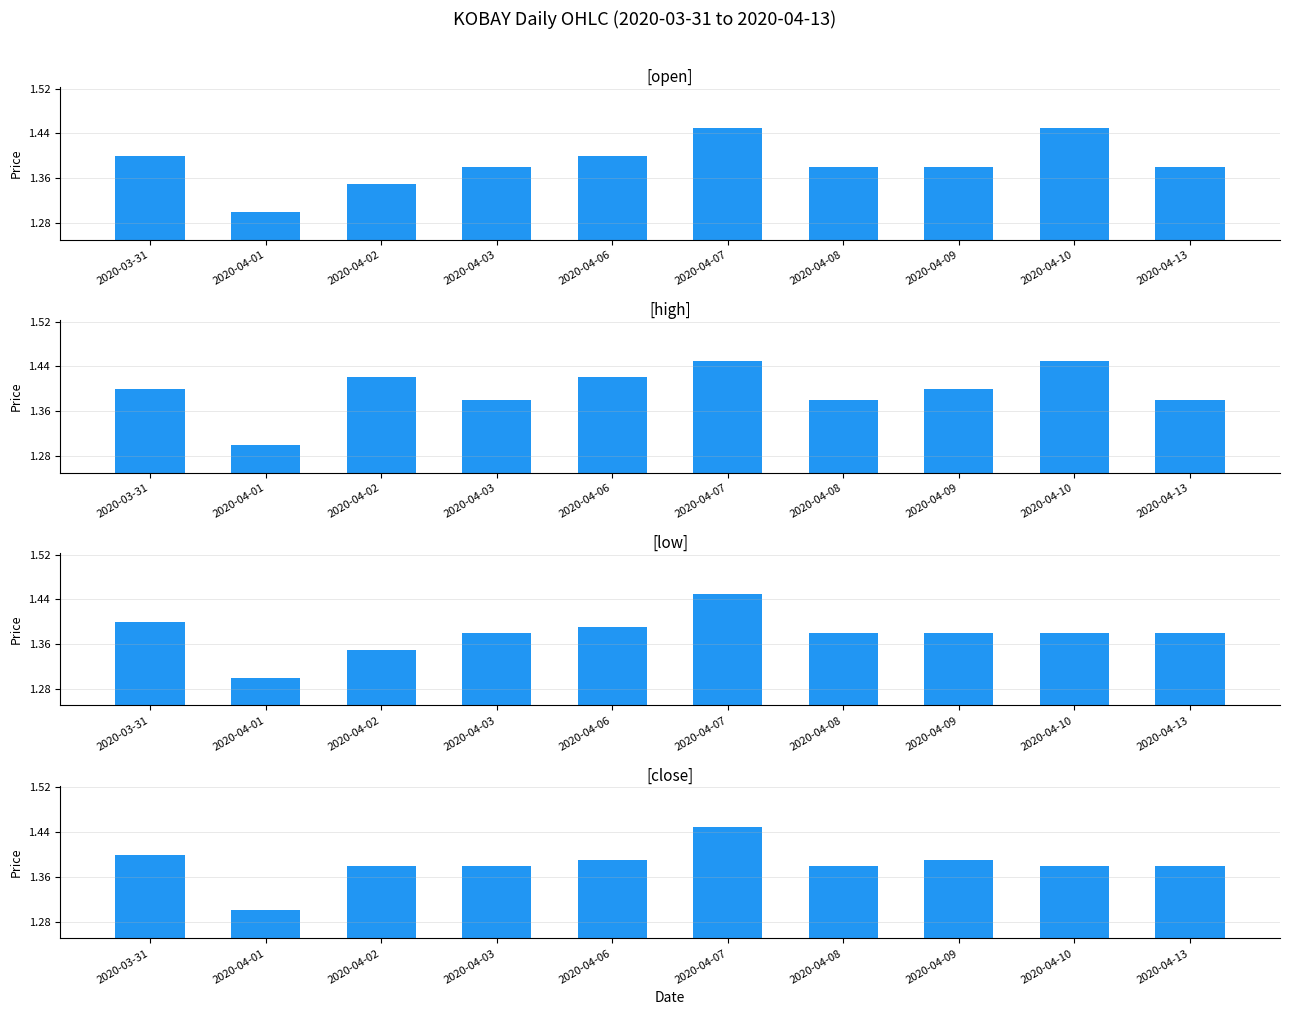

Which category has the lowest value in the close series?

2020-04-01